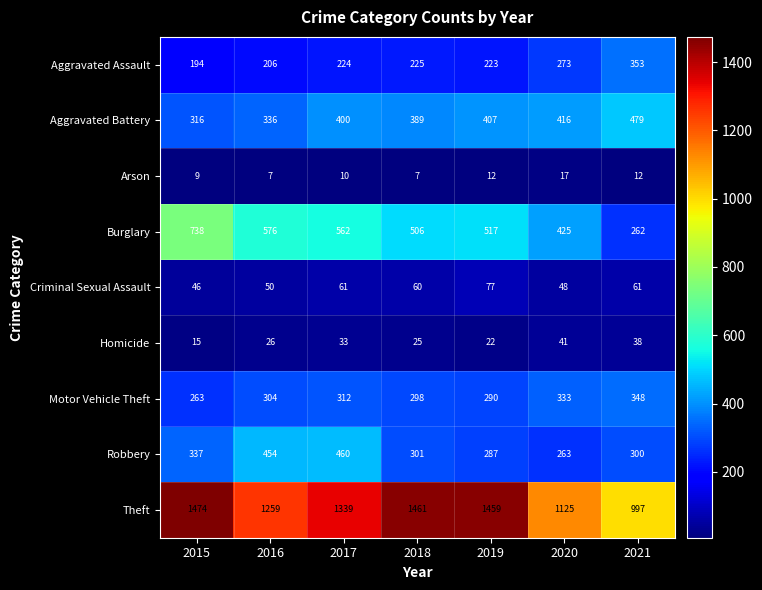

Read the Homicide value at 2021.

38